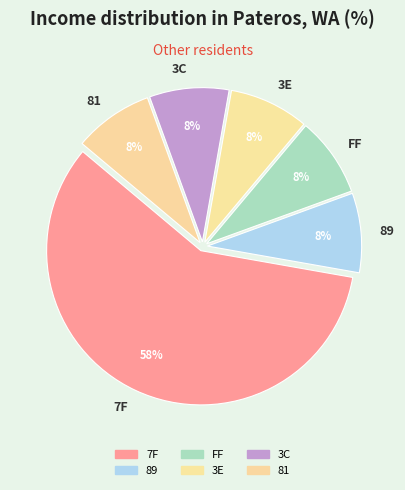

To the nearest percent, what portion does 3E represent?

8%